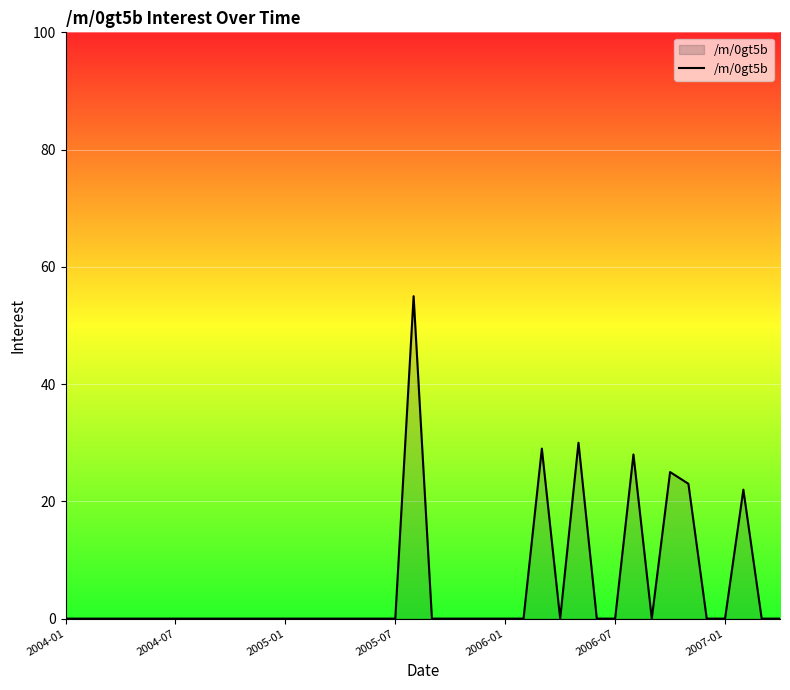

What is the greatest value displayed?

55